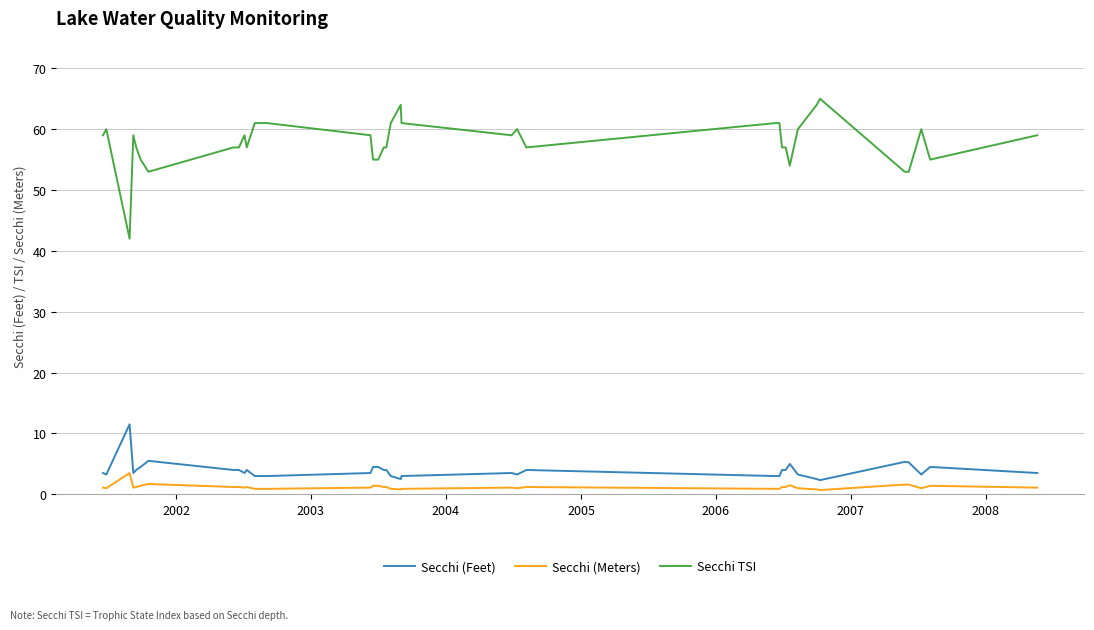

What is the greatest value displayed?

65.0